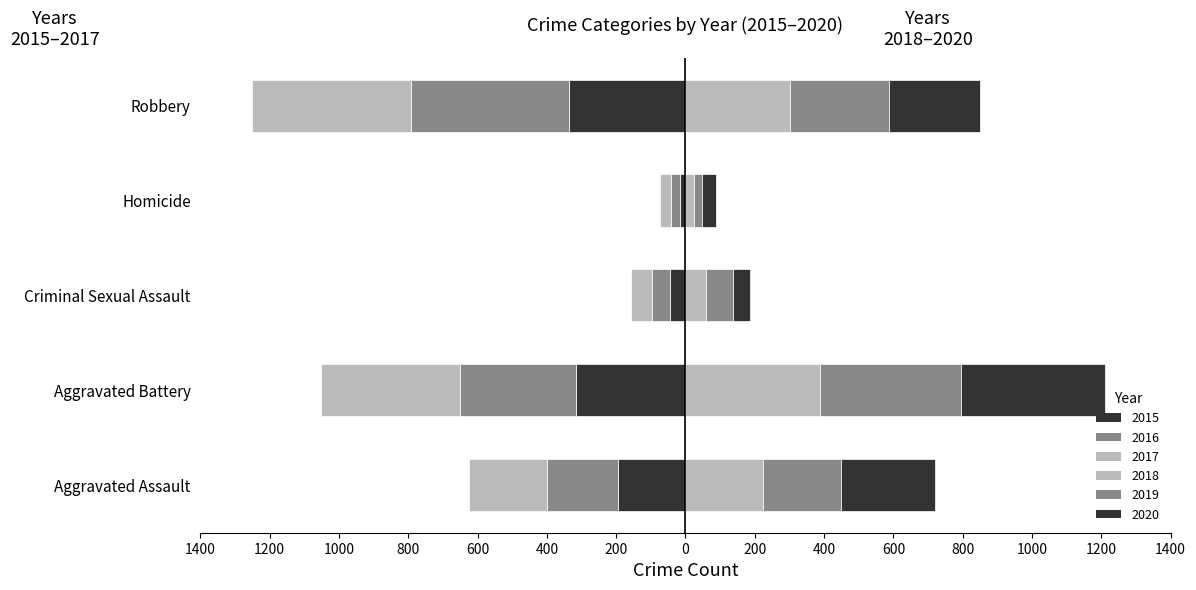

Rank the categories by 2019 value from highest to lowest.

Aggravated Battery, Robbery, Aggravated Assault, Criminal Sexual Assault, Homicide